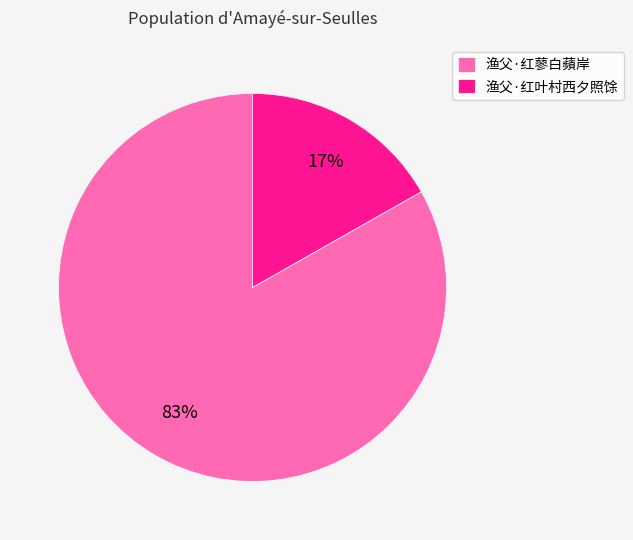

What is the smallest slice in the pie chart?

渔父·红叶村西夕照馀